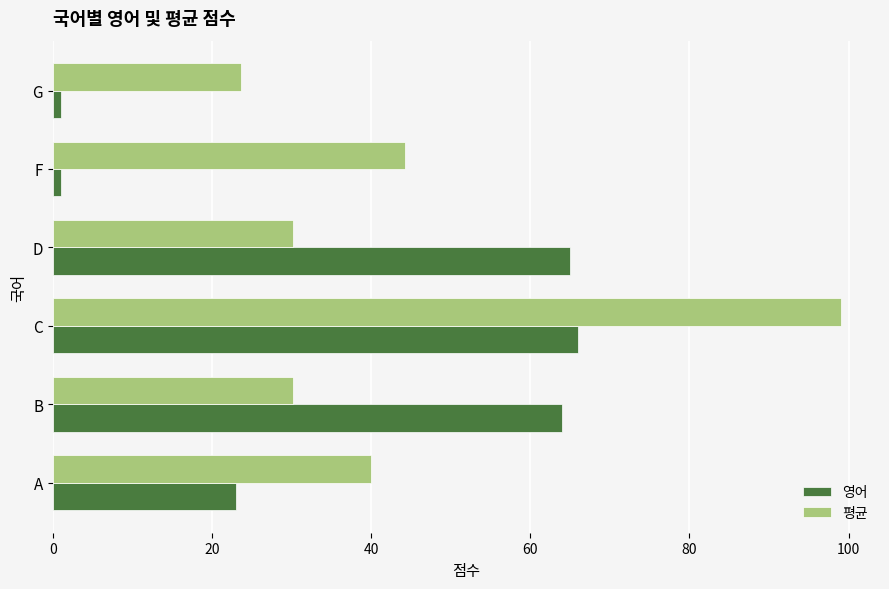

Which series changed the most between C and D?

평균